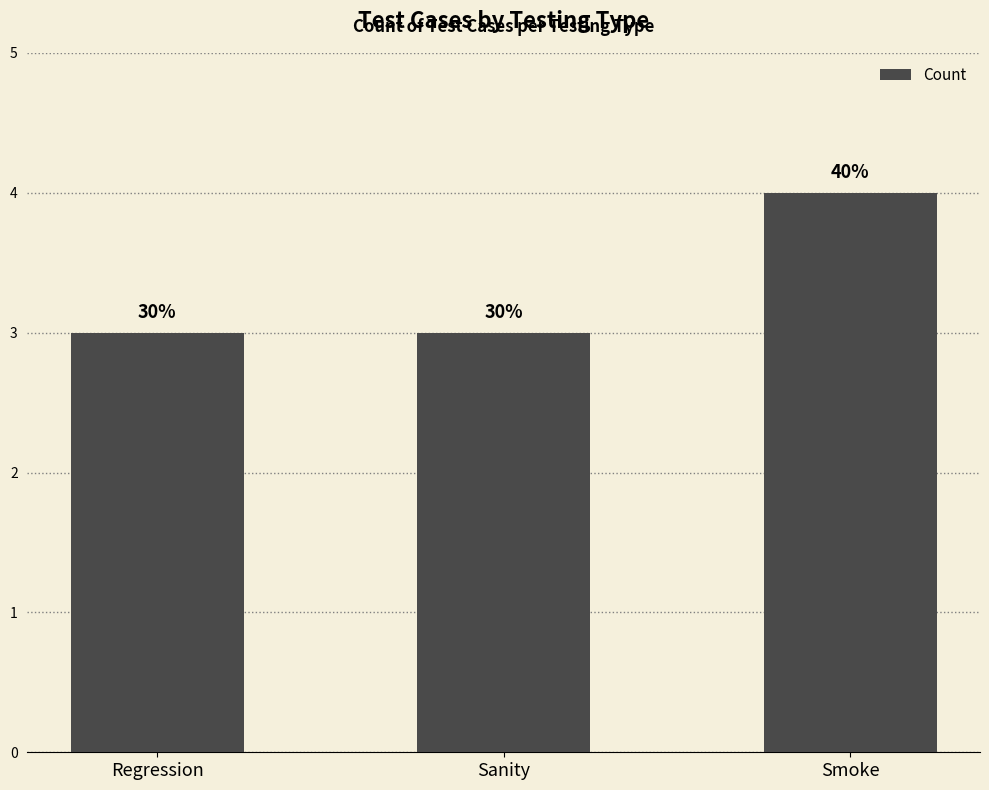

At which label is the value closest to 3?

Regression